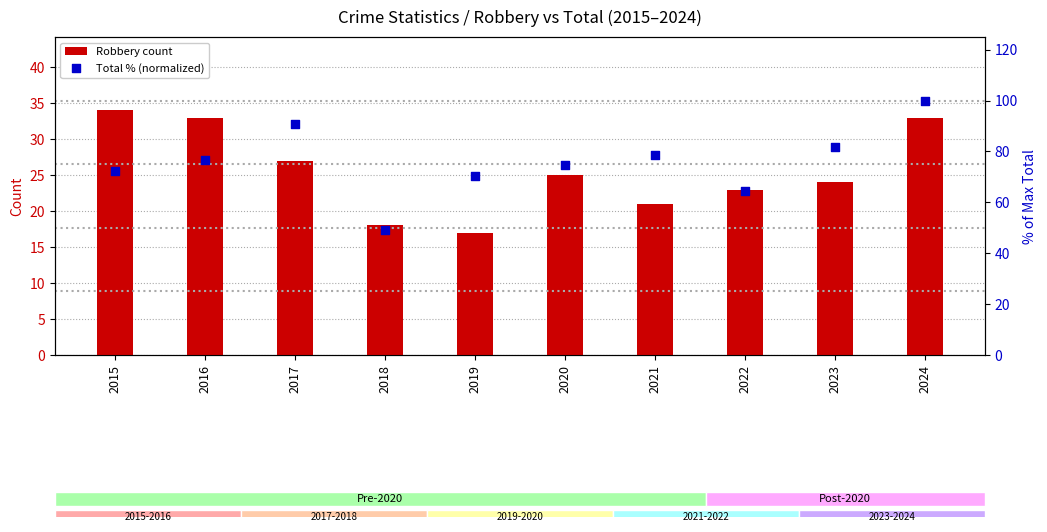

Which series has the largest total across all categories?

Total % (normalized)